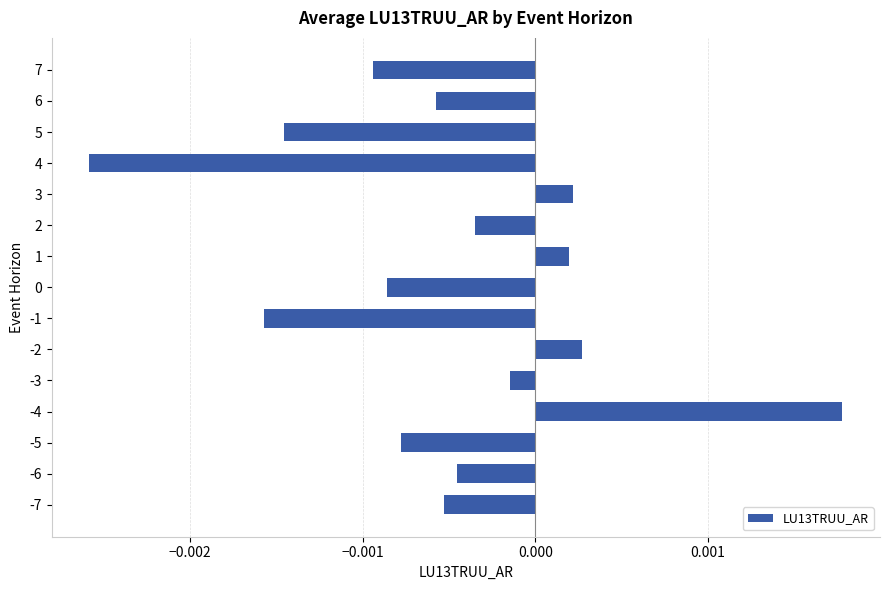

Does the chart contain any negative values?

Yes